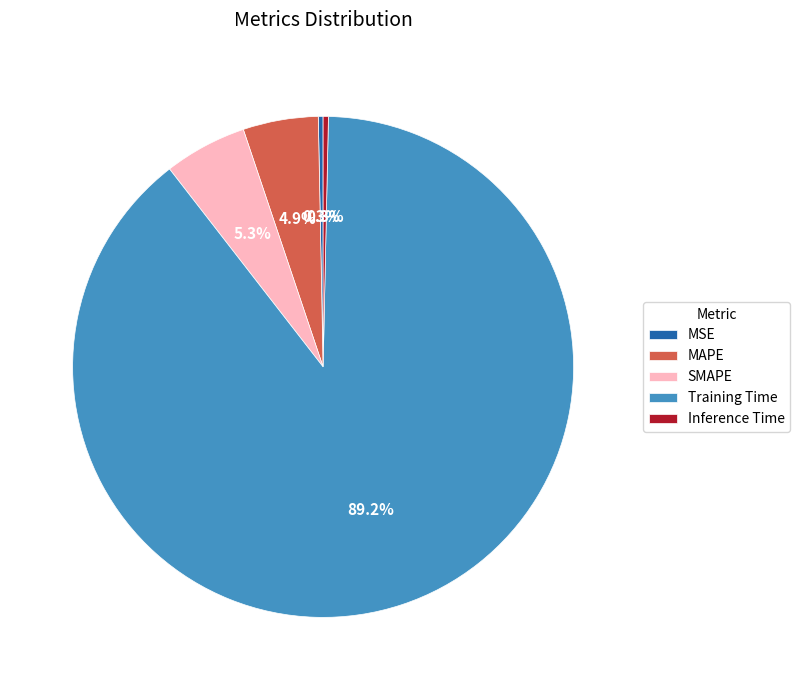

Which slice represents more than half of the pie?

Training Time